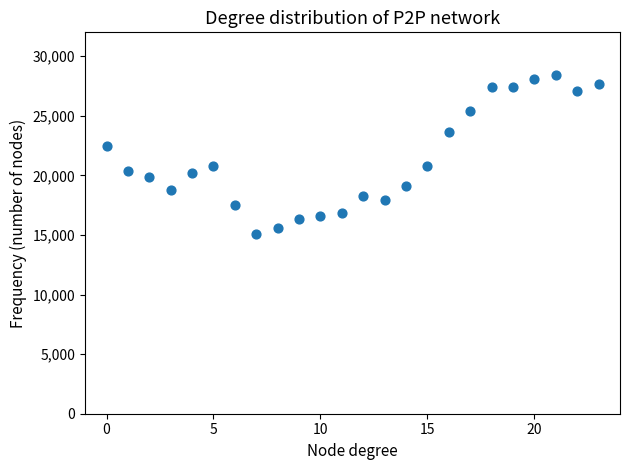

Count the number of points in this scatter plot.

24